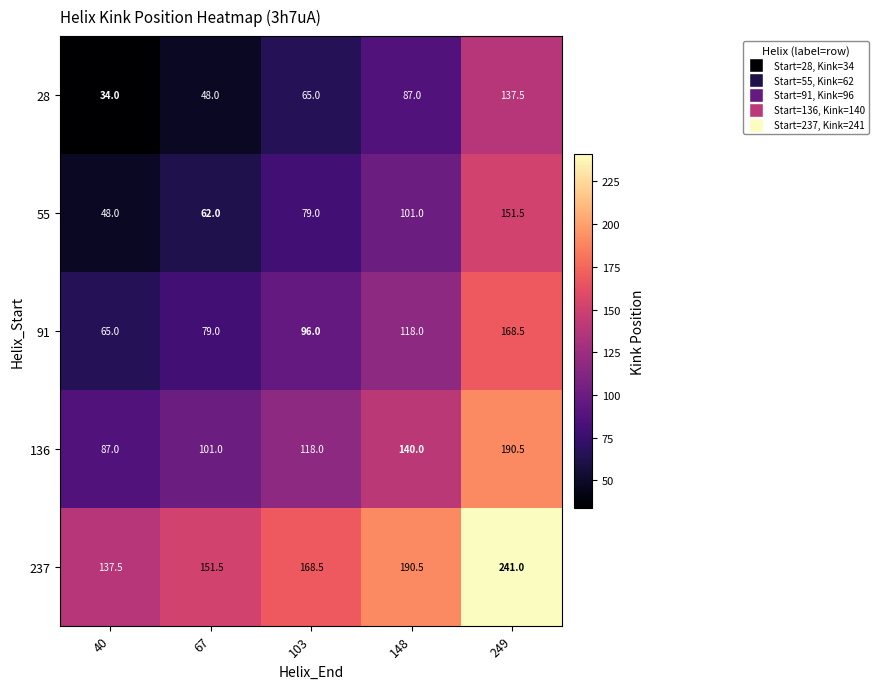

Reading left to right, transcribe all the data shown in this chart.

28: 34.0	48.0	65.0	87.0	137.5
55: 48.0	62.0	79.0	101.0	151.5
91: 65.0	79.0	96.0	118.0	168.5
136: 87.0	101.0	118.0	140.0	190.5
237: 137.5	151.5	168.5	190.5	241.0